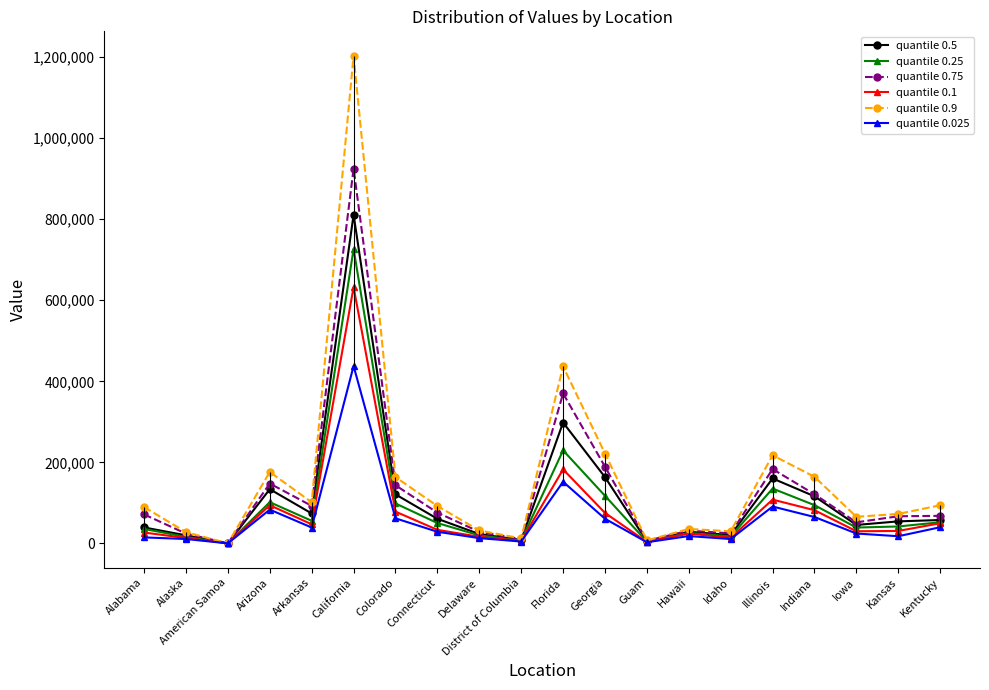

What is the total value across all series at Connecticut?

340553